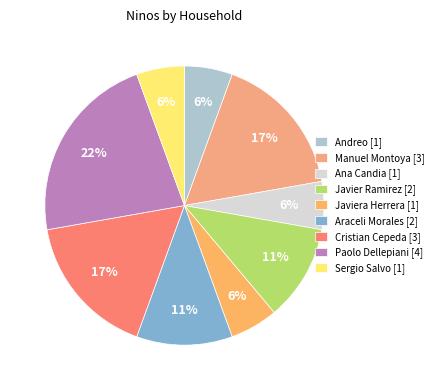

How many segments does this pie chart have?

9